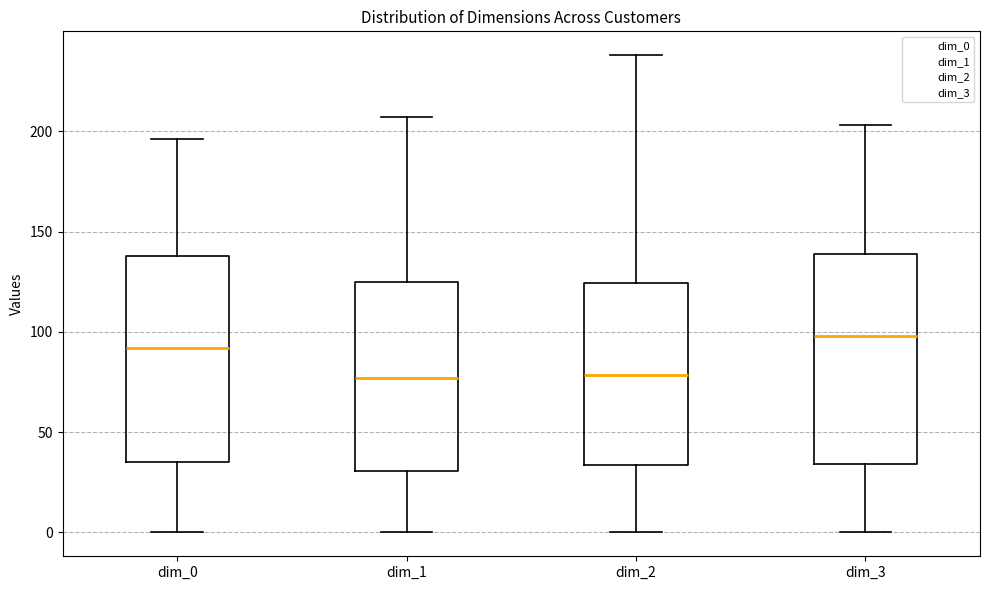

Reading left to right, transcribe this box plot: for each box, give where its median line is, the range the box spans, and where its two whiskers end, as read against the y-axis. The values are not printed on the chart, so give them approximately, as read against the axis.

dim_0: median 90, box 35 to 140, whiskers 0 to 195
dim_1: median 75, box 30 to 125, whiskers 0 to 205
dim_2: median 80, box 35 to 125, whiskers 0 to 240
dim_3: median 100, box 35 to 140, whiskers 0 to 205